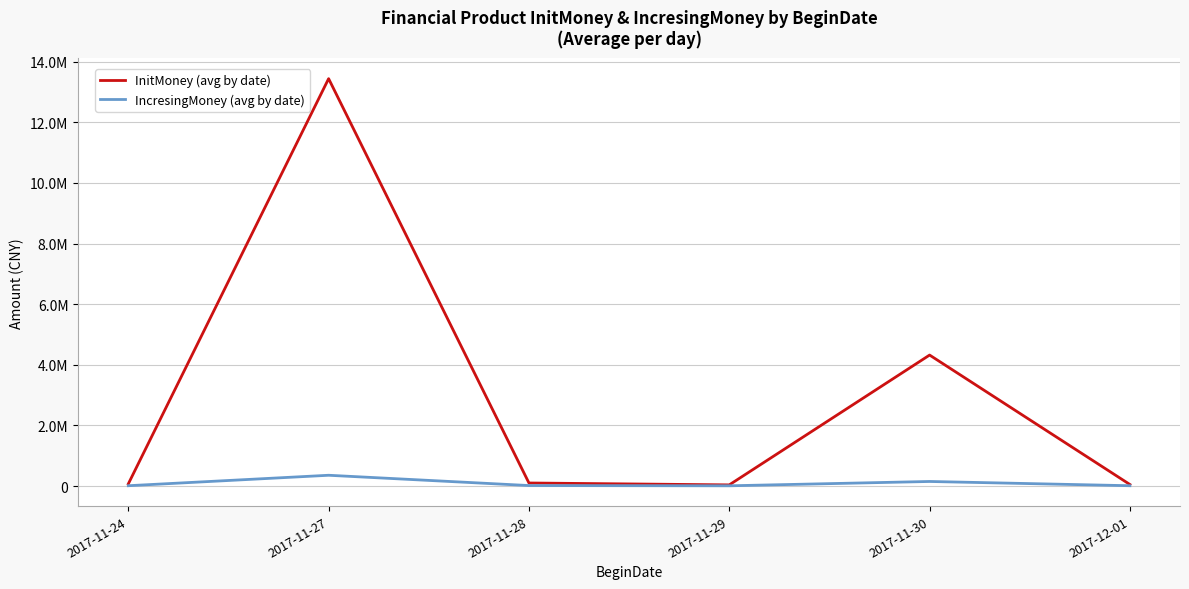

Does the chart display data point markers on the line(s)?

No